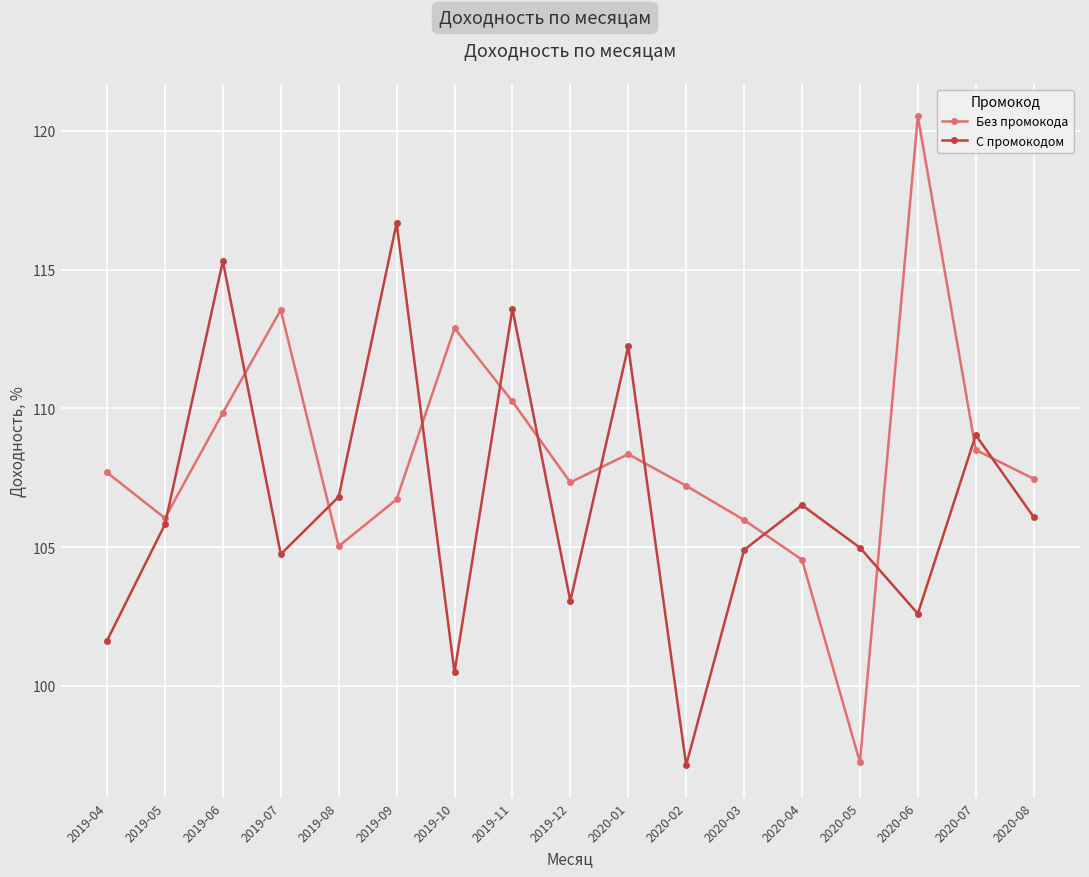

What is the difference between the maximum and minimum values in the Без промокода series?

23.3